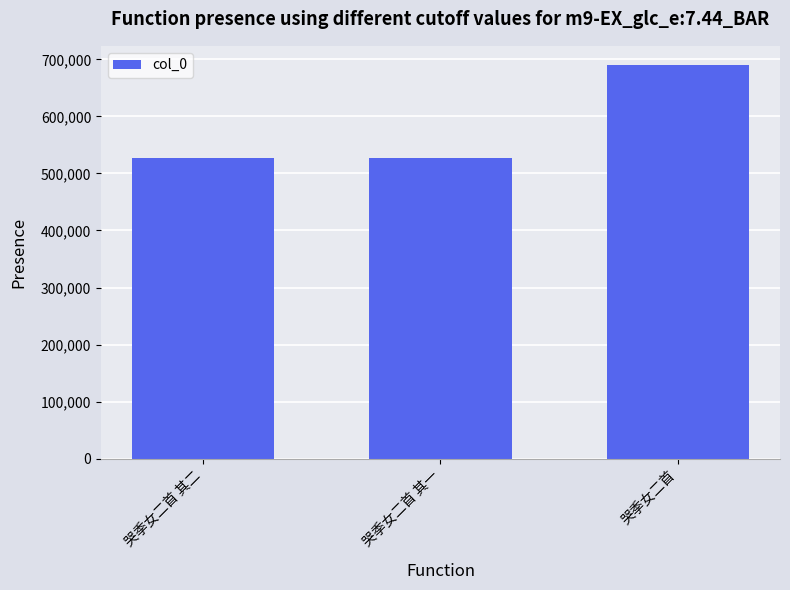

Which label corresponds to the largest value in the chart?

哭季女二首